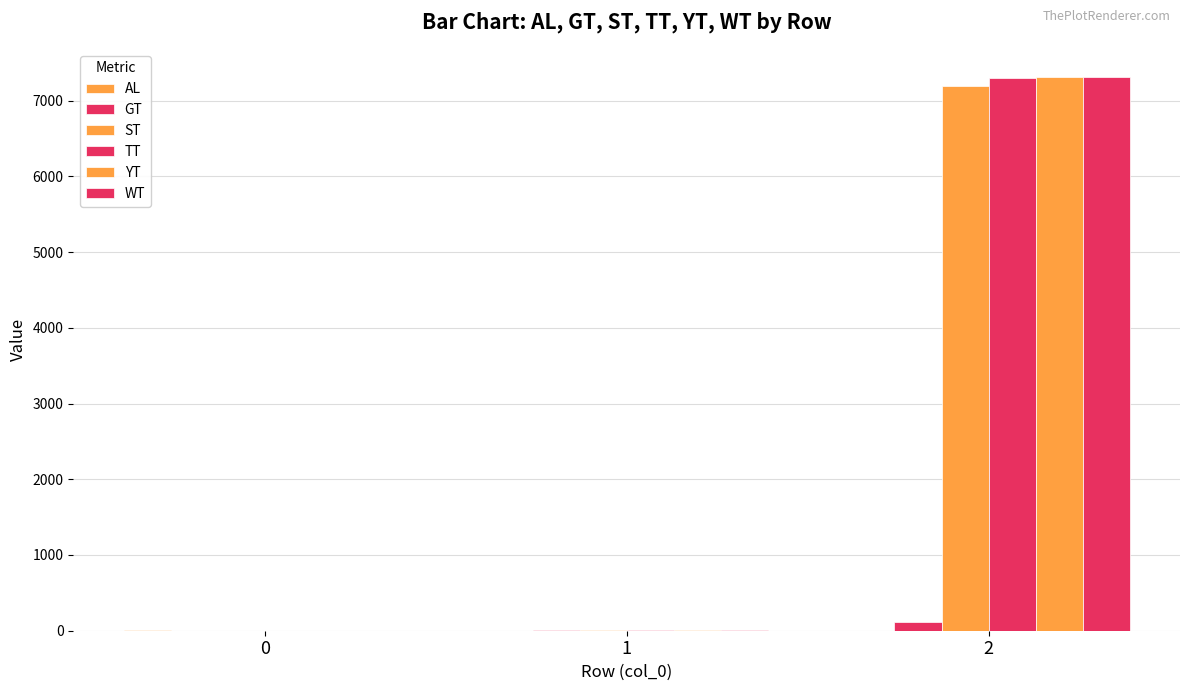

What is the difference between the maximum and minimum values in the YT series?

7315.9